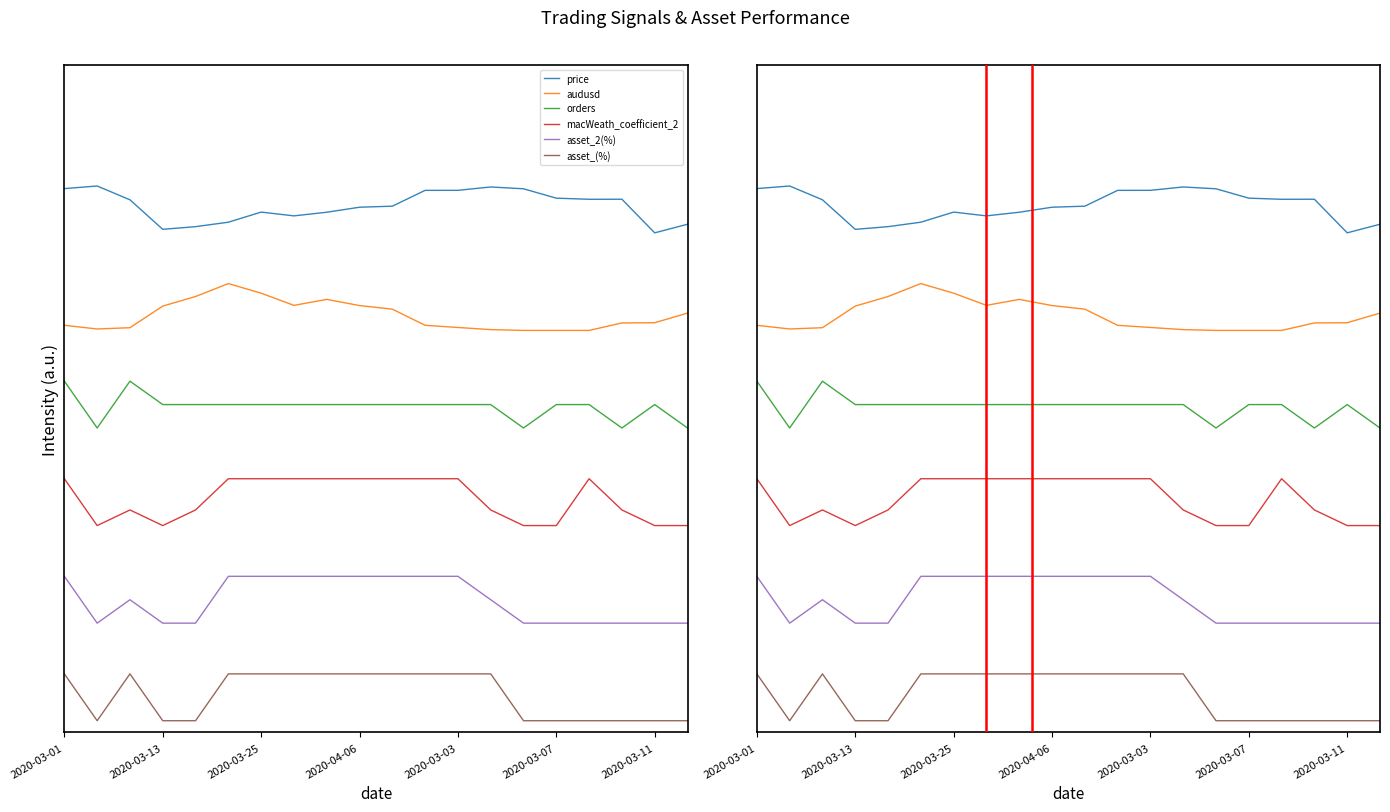

Does the chart display data point markers on the line(s)?

No